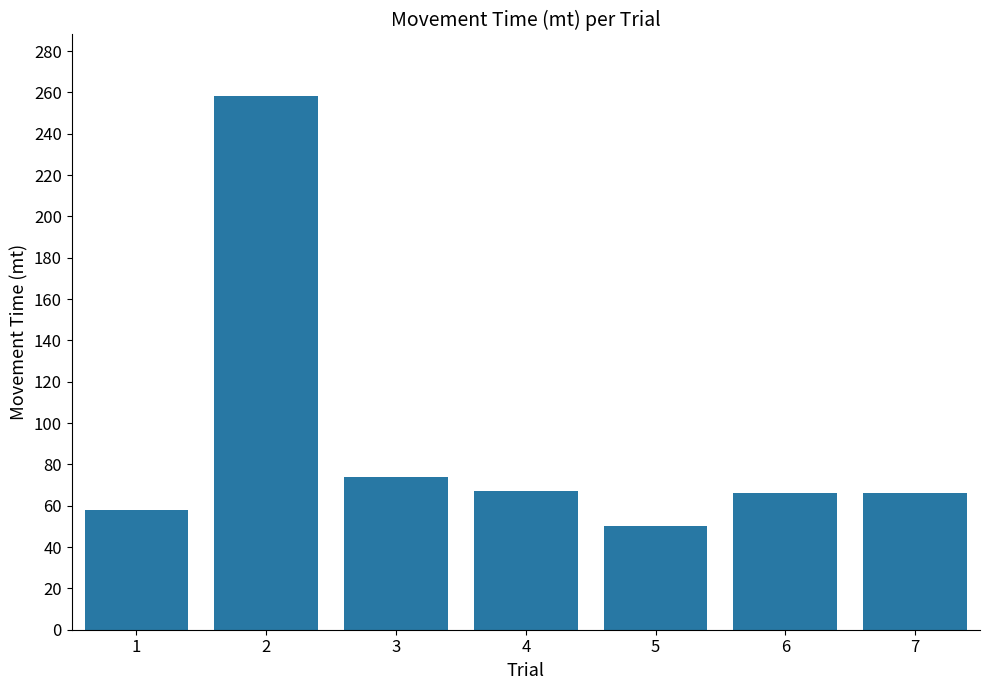

What is the change in value from 4 to 5?

-17